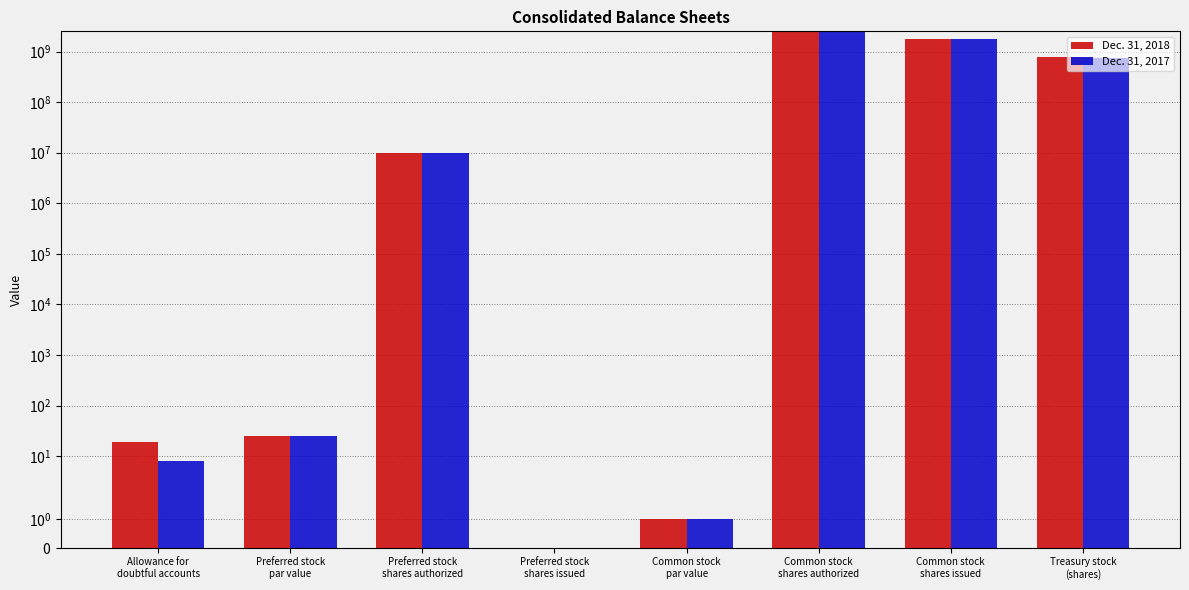

At which label does Dec. 31, 2018 first exceed 10000000?

Common stock
shares authorized